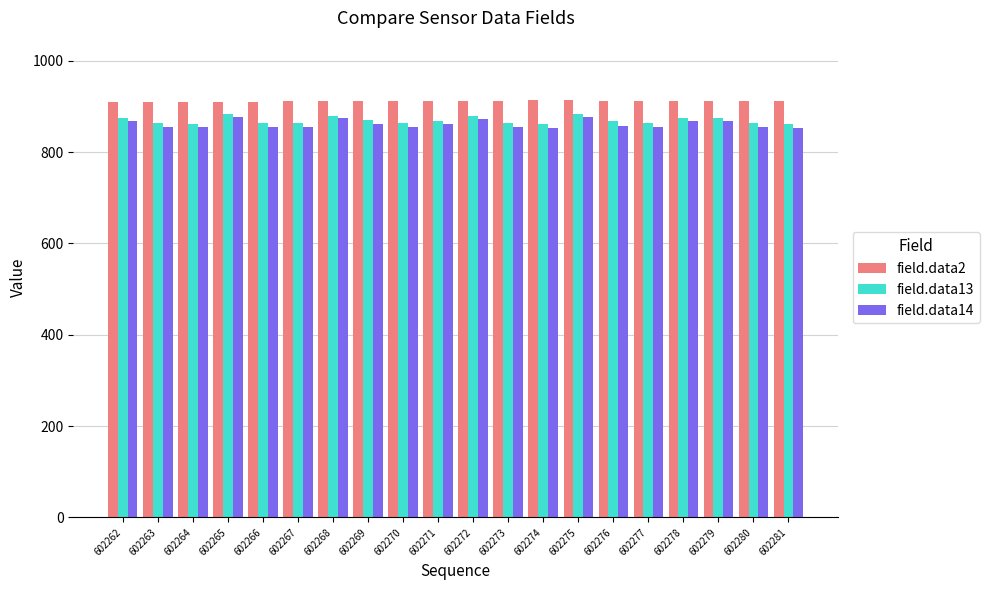

What is the minimum value shown in the chart?

852